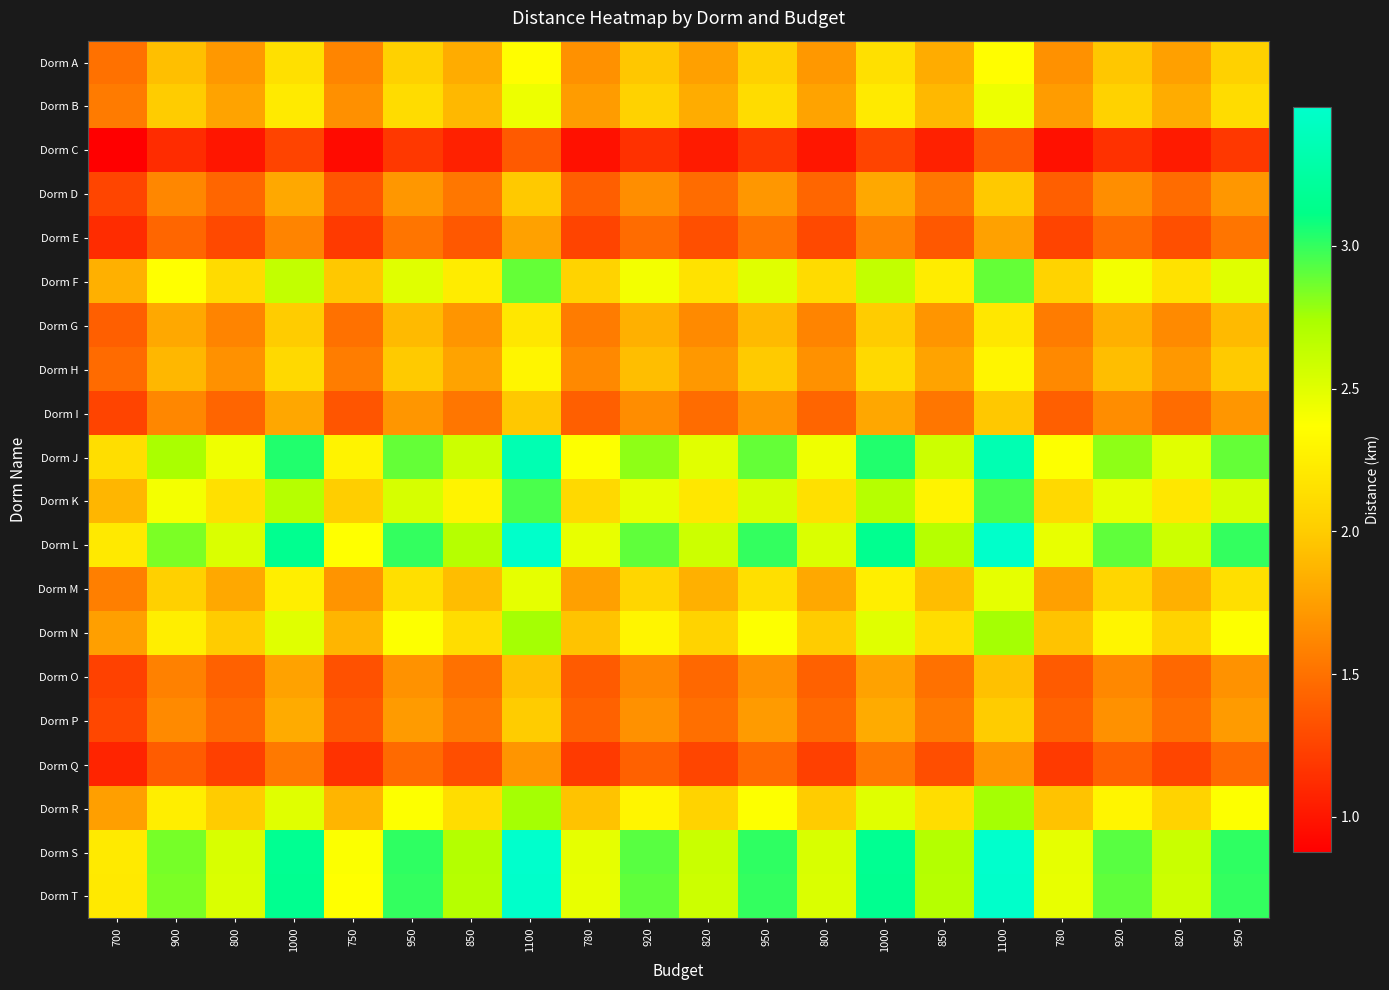

Reading left to right, list all the values displayed in this chart.

Dorm A: 700=1.5	900=1.9	800=1.7	1000=2.1	750=1.6	950=2.0	850=1.8	1100=2.4	780=1.7	920=2.0	820=1.8	950=2.0	800=1.7	1000=2.1	850=1.8	1100=2.4	780=1.7	920=2.0	820=1.8	950=2.0
Dorm B: 700=1.6	900=2.0	800=1.8	1000=2.2	750=1.7	950=2.1	850=1.9	1100=2.4	780=1.7	920=2.0	820=1.8	950=2.1	800=1.8	1000=2.2	850=1.9	1100=2.4	780=1.7	920=2.0	820=1.8	950=2.1
Dorm C: 700=0.9	900=1.1	800=1.0	1000=1.2	750=0.9	950=1.2	850=1.1	1100=1.4	780=1.0	920=1.1	820=1.0	950=1.2	800=1.0	1000=1.2	850=1.1	1100=1.4	780=1.0	920=1.1	820=1.0	950=1.2
Dorm D: 700=1.3	900=1.6	800=1.4	1000=1.8	750=1.4	950=1.7	850=1.5	1100=2.0	780=1.4	920=1.7	820=1.5	950=1.7	800=1.4	1000=1.8	850=1.5	1100=2.0	780=1.4	920=1.7	820=1.5	950=1.7
Dorm E: 700=1.1	900=1.4	800=1.3	1000=1.6	750=1.2	950=1.5	850=1.4	1100=1.8	780=1.2	920=1.5	820=1.3	950=1.5	800=1.3	1000=1.6	850=1.4	1100=1.8	780=1.2	920=1.5	820=1.3	950=1.5
Dorm F: 700=1.8	900=2.4	800=2.1	1000=2.6	750=2.0	950=2.5	850=2.2	1100=2.9	780=2.1	920=2.4	820=2.2	950=2.5	800=2.1	1000=2.6	850=2.2	1100=2.9	780=2.1	920=2.4	820=2.2	950=2.5
Dorm G: 700=1.4	900=1.8	800=1.6	1000=2.0	750=1.5	950=1.9	850=1.7	1100=2.2	780=1.6	920=1.8	820=1.6	950=1.9	800=1.6	1000=2.0	850=1.7	1100=2.2	780=1.6	920=1.8	820=1.6	950=1.9
Dorm H: 700=1.5	900=1.9	800=1.7	1000=2.1	750=1.6	950=2.0	850=1.8	1100=2.3	780=1.6	920=1.9	820=1.7	950=2.0	800=1.7	1000=2.1	850=1.8	1100=2.3	780=1.6	920=1.9	820=1.7	950=2.0
Dorm I: 700=1.3	900=1.6	800=1.4	1000=1.8	750=1.3	950=1.7	850=1.5	1100=2.0	780=1.4	920=1.7	820=1.5	950=1.7	800=1.4	1000=1.8	850=1.5	1100=2.0	780=1.4	920=1.7	820=1.5	950=1.7
Dorm J: 700=2.1	900=2.7	800=2.4	1000=3.0	750=2.3	950=2.9	850=2.6	1100=3.3	780=2.4	920=2.8	820=2.5	950=2.9	800=2.4	1000=3.0	850=2.6	1100=3.3	780=2.4	920=2.8	820=2.5	950=2.9
Dorm K: 700=1.9	900=2.4	800=2.1	1000=2.7	750=2.0	950=2.5	850=2.3	1100=3.0	780=2.1	920=2.5	820=2.2	950=2.5	800=2.1	1000=2.7	850=2.3	1100=3.0	780=2.1	920=2.5	820=2.2	950=2.5
Dorm L: 700=2.2	900=2.8	800=2.5	1000=3.2	750=2.4	950=3.0	850=2.7	1100=3.5	780=2.5	920=2.9	820=2.6	950=3.0	800=2.5	1000=3.2	850=2.7	1100=3.5	780=2.5	920=2.9	820=2.6	950=3.0
Dorm M: 700=1.6	900=2.0	800=1.8	1000=2.2	750=1.7	950=2.1	850=1.9	1100=2.5	780=1.8	920=2.1	820=1.8	950=2.1	800=1.8	1000=2.2	850=1.9	1100=2.5	780=1.8	920=2.1	820=1.8	950=2.1
Dorm N: 700=1.8	900=2.2	800=2.0	1000=2.5	750=1.9	950=2.4	850=2.1	1100=2.8	780=2.0	920=2.3	820=2.0	950=2.4	800=2.0	1000=2.5	850=2.1	1100=2.8	780=2.0	920=2.3	820=2.0	950=2.4
Dorm O: 700=1.2	900=1.6	800=1.4	1000=1.8	750=1.3	950=1.7	850=1.5	1100=1.9	780=1.4	920=1.6	820=1.4	950=1.7	800=1.4	1000=1.8	850=1.5	1100=1.9	780=1.4	920=1.6	820=1.4	950=1.7
Dorm P: 700=1.3	900=1.6	800=1.5	1000=1.8	750=1.4	950=1.7	850=1.5	1100=2.0	780=1.4	920=1.7	820=1.5	950=1.7	800=1.5	1000=1.8	850=1.5	1100=2.0	780=1.4	920=1.7	820=1.5	950=1.7
Dorm Q: 700=1.1	900=1.4	800=1.2	1000=1.5	750=1.2	950=1.5	850=1.3	1100=1.7	780=1.2	920=1.4	820=1.3	950=1.5	800=1.2	1000=1.5	850=1.3	1100=1.7	780=1.2	920=1.4	820=1.3	950=1.5
Dorm R: 700=1.8	900=2.2	800=2.0	1000=2.5	750=1.9	950=2.4	850=2.1	1100=2.7	780=1.9	920=2.3	820=2.0	950=2.4	800=2.0	1000=2.5	850=2.1	1100=2.7	780=1.9	920=2.3	820=2.0	950=2.4
Dorm S: 700=2.2	900=2.9	800=2.5	1000=3.2	750=2.4	950=3.0	850=2.7	1100=3.5	780=2.5	920=2.9	820=2.6	950=3.0	800=2.5	1000=3.2	850=2.7	1100=3.5	780=2.5	920=2.9	820=2.6	950=3.0
Dorm T: 700=2.2	900=2.8	800=2.5	1000=3.2	750=2.4	950=3.0	850=2.7	1100=3.5	780=2.5	920=2.9	820=2.6	950=3.0	800=2.5	1000=3.2	850=2.7	1100=3.5	780=2.5	920=2.9	820=2.6	950=3.0